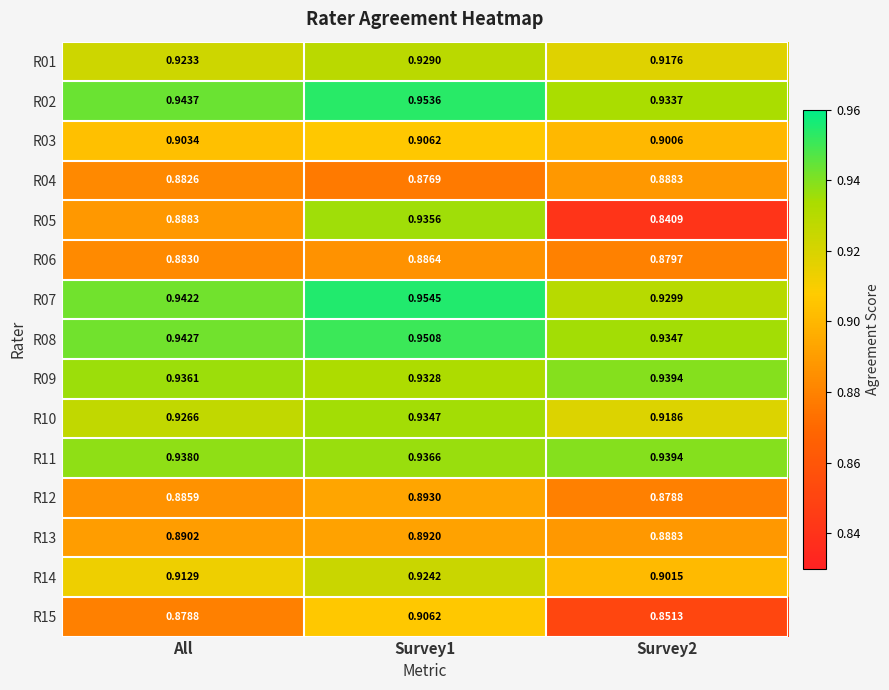

What is the total value across all series at Survey1?

13.8